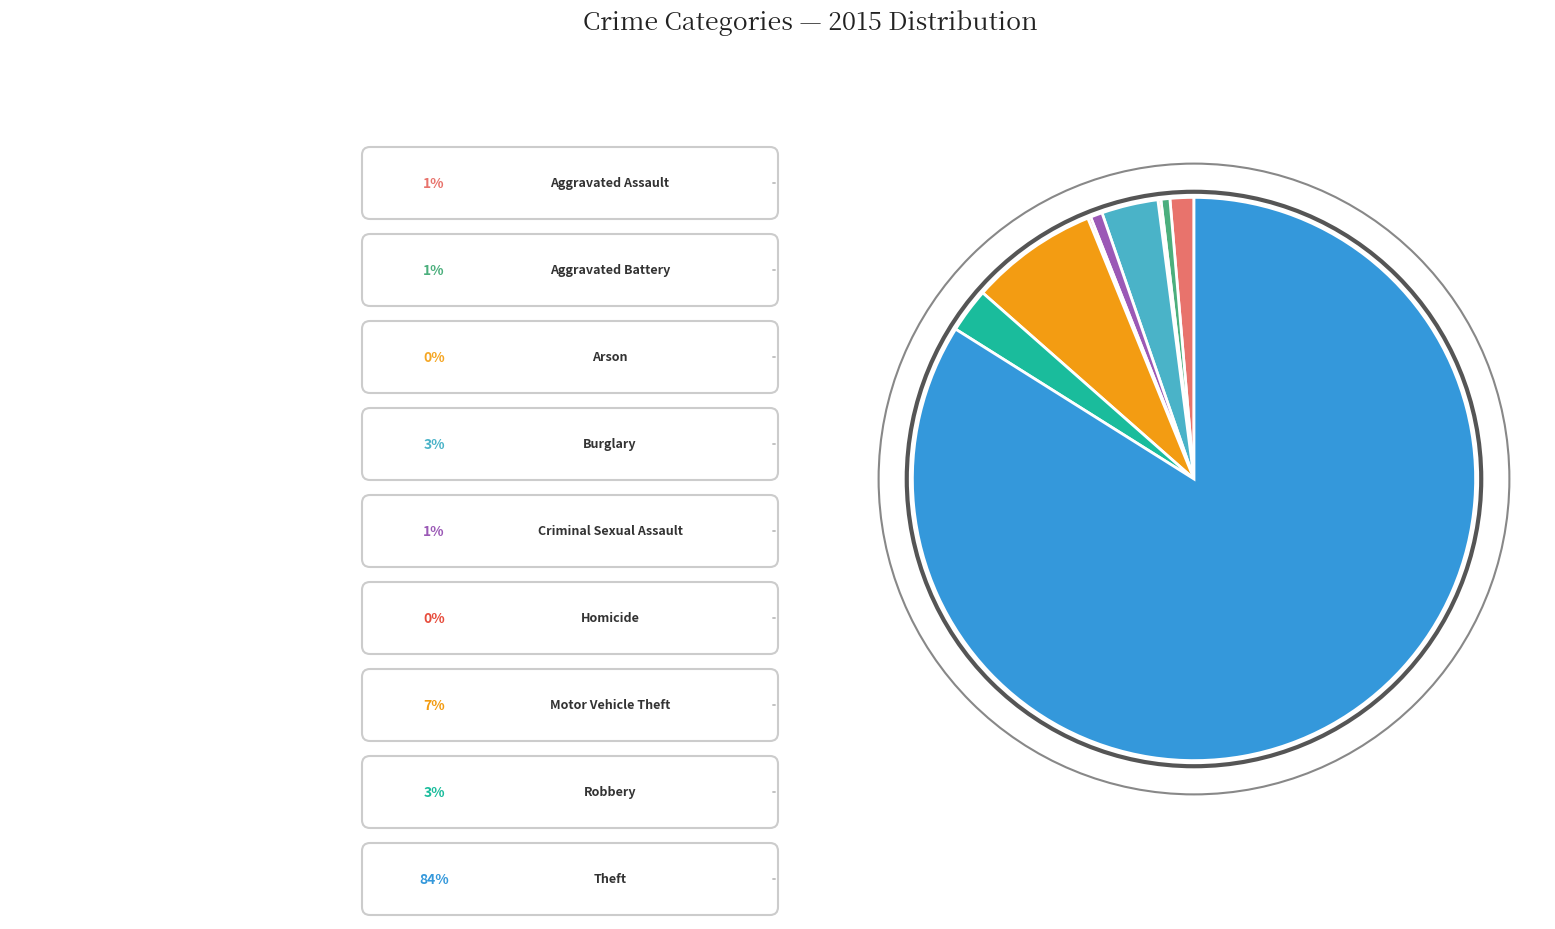

Is there any slice that represents more than half of the pie?

Yes